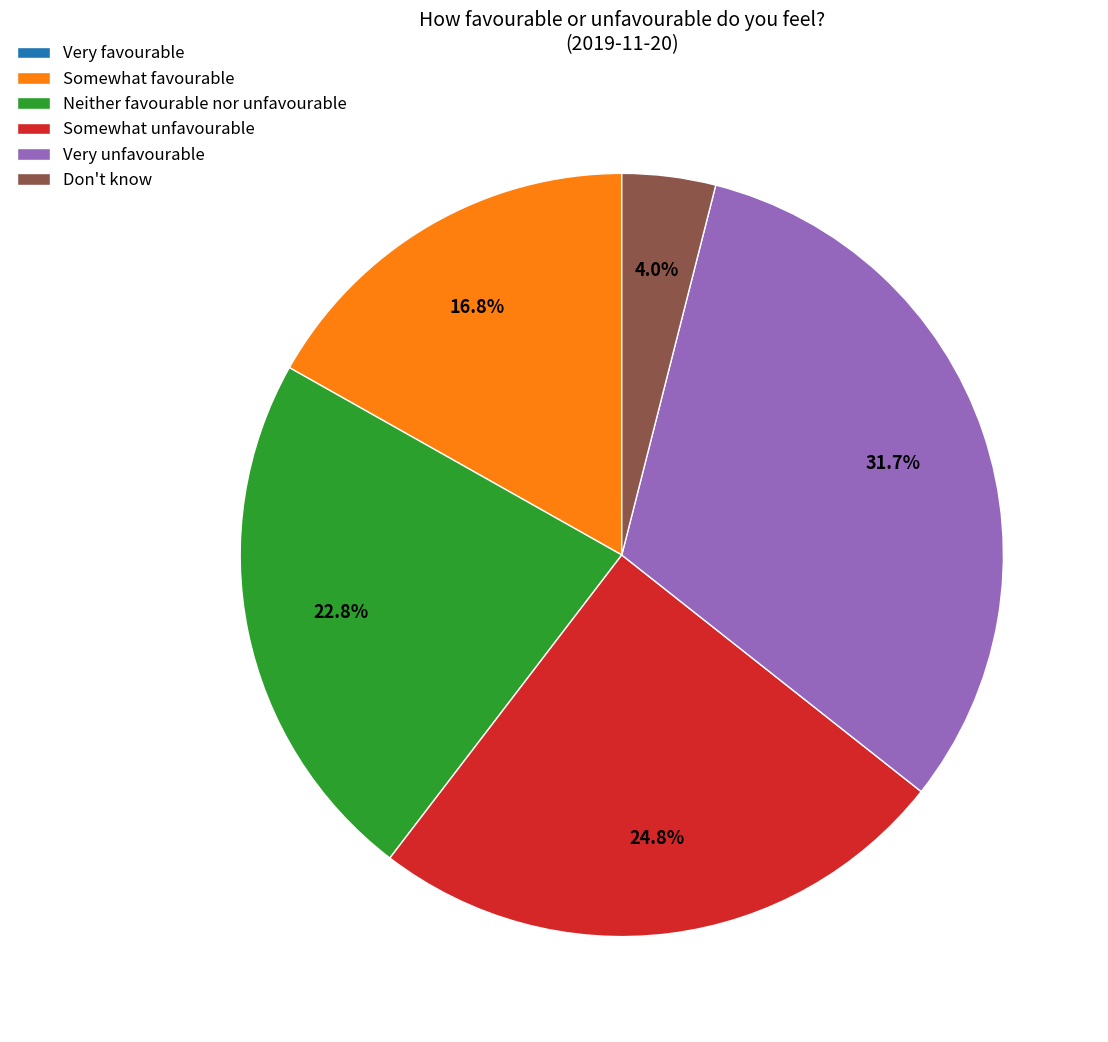

True or false: Neither favourable nor unfavourable accounts for 23% of the total.

True